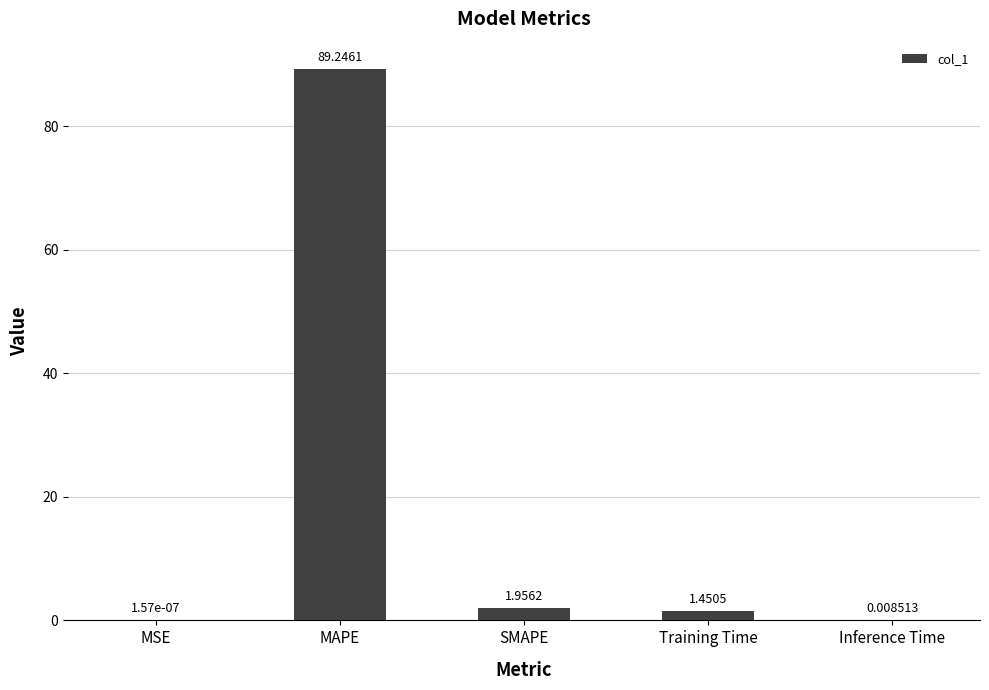

Where does the data first go above 1?

MAPE